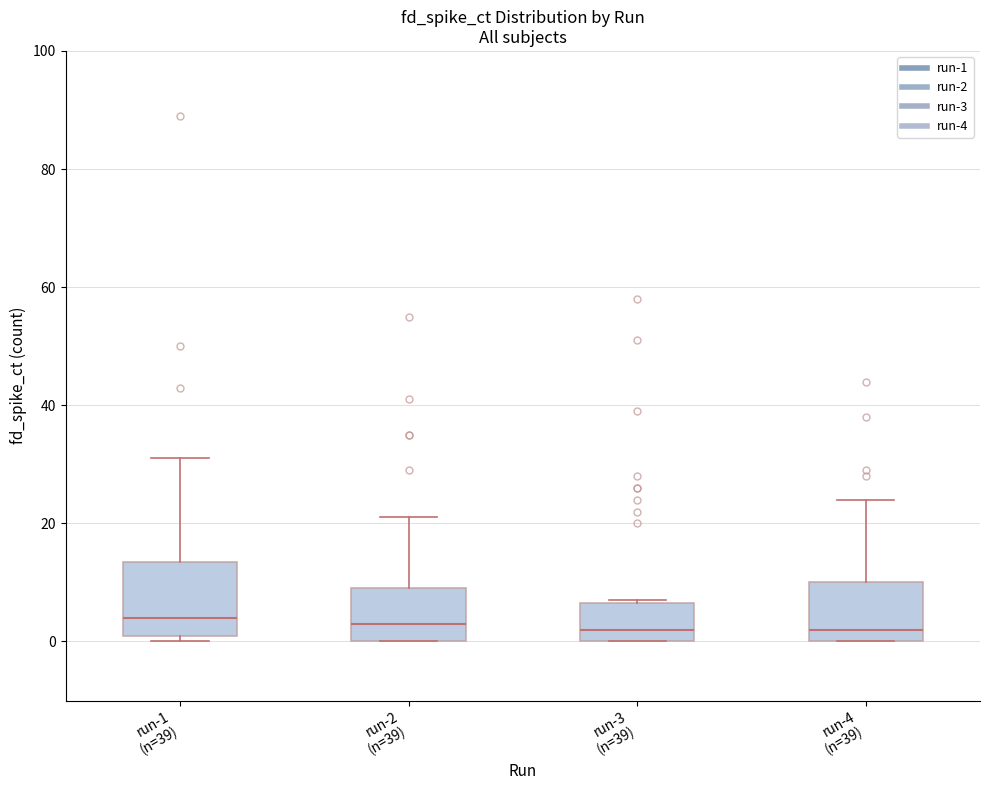

Reading left to right, transcribe this box plot: for each box, give where its median line is, the range the box spans, and where its two whiskers end, as read against the y-axis. The values are not printed on the chart, so give them approximately, as read against the axis.

run-1 (n=39): median 4, box 2 to 14, whiskers 0 to 32
run-2 (n=39): median 4, box 0 to 10, whiskers 0 to 22
run-3 (n=39): median 2, box 0 to 6, whiskers 0 to 8
run-4 (n=39): median 2, box 0 to 10, whiskers 0 to 24